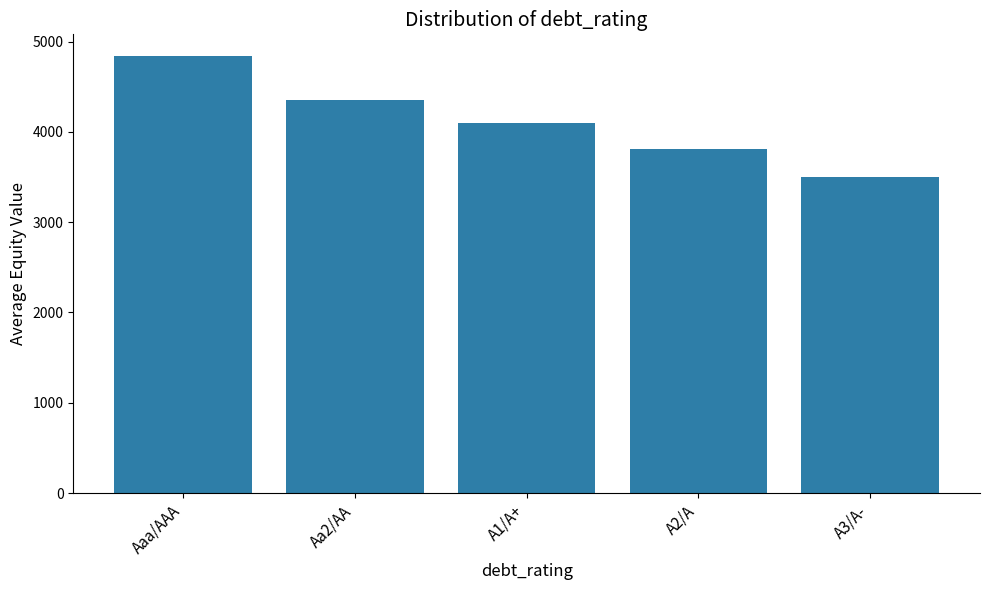

What is the difference between the values at A1/A+ and A2/A?

288.9